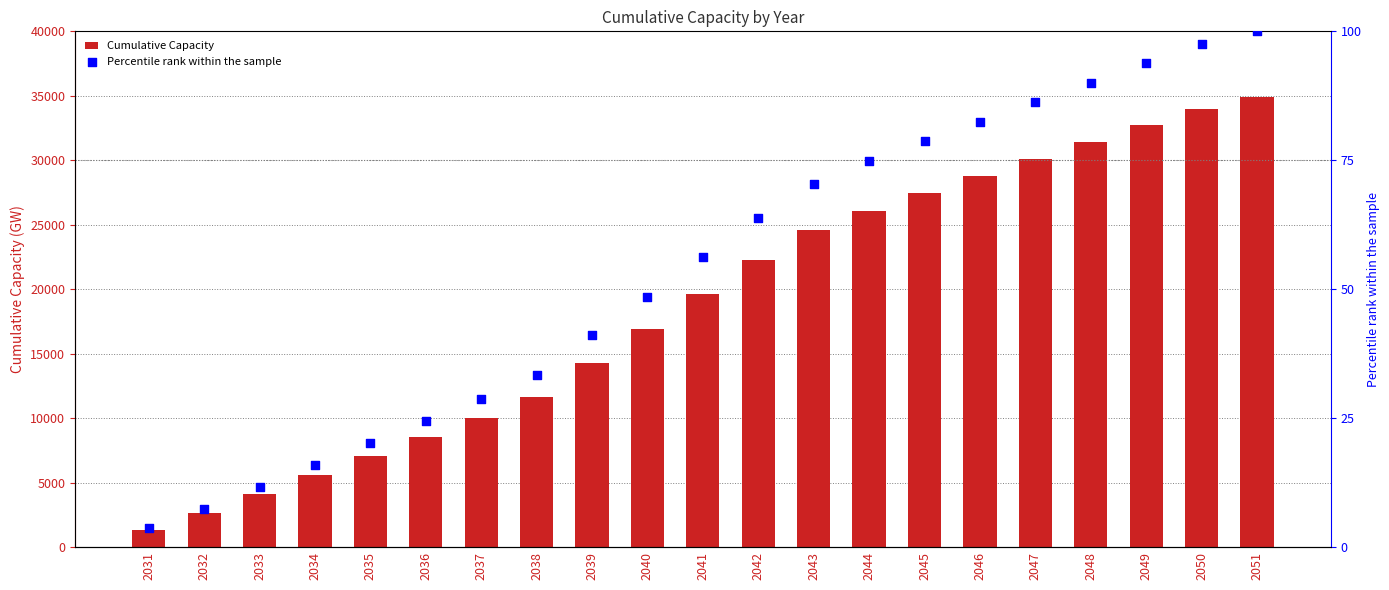

Which series contains the highest Y value?

Cumulative Capacity